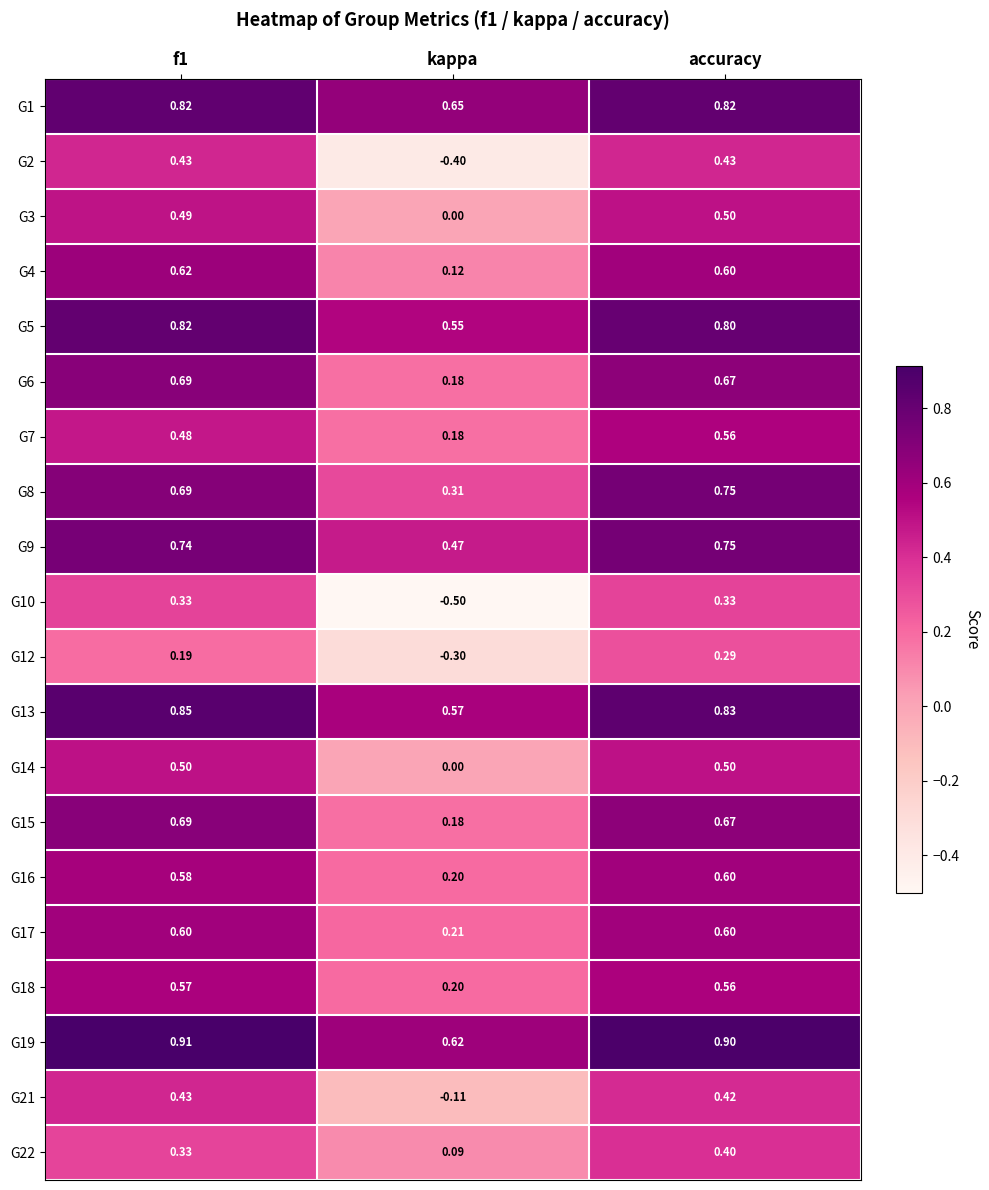

Which category has the lowest value in the G17 series?

kappa